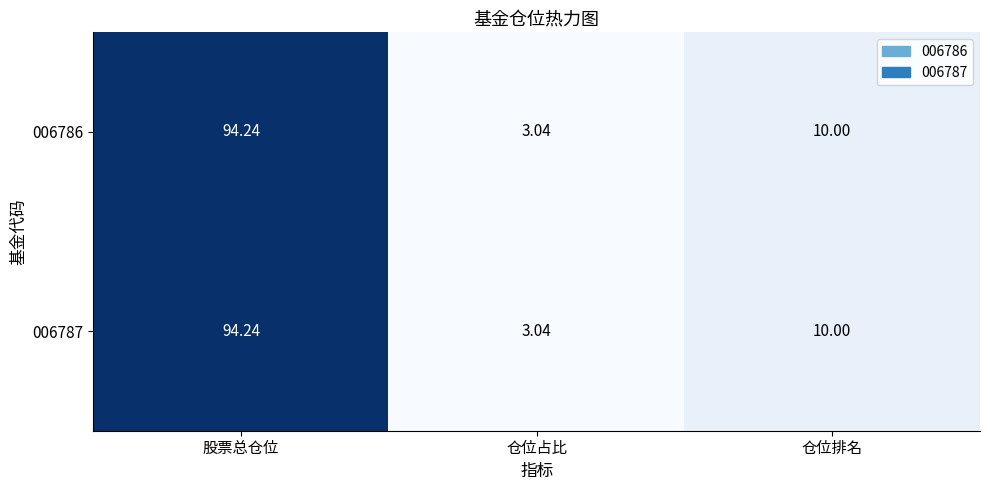

At which category is the sum across all series the highest?

股票总仓位